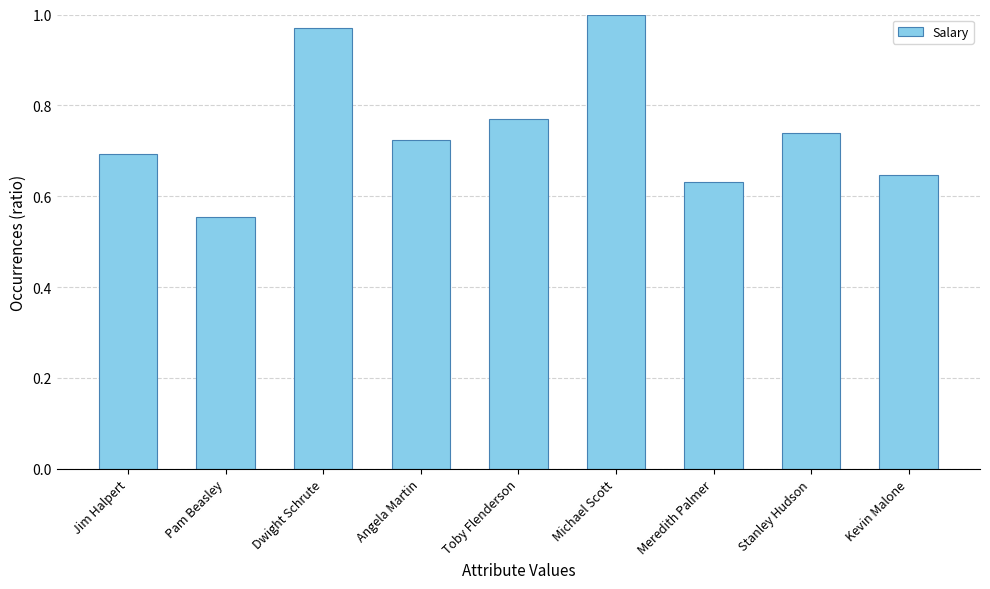

How many bars are there in total?

9